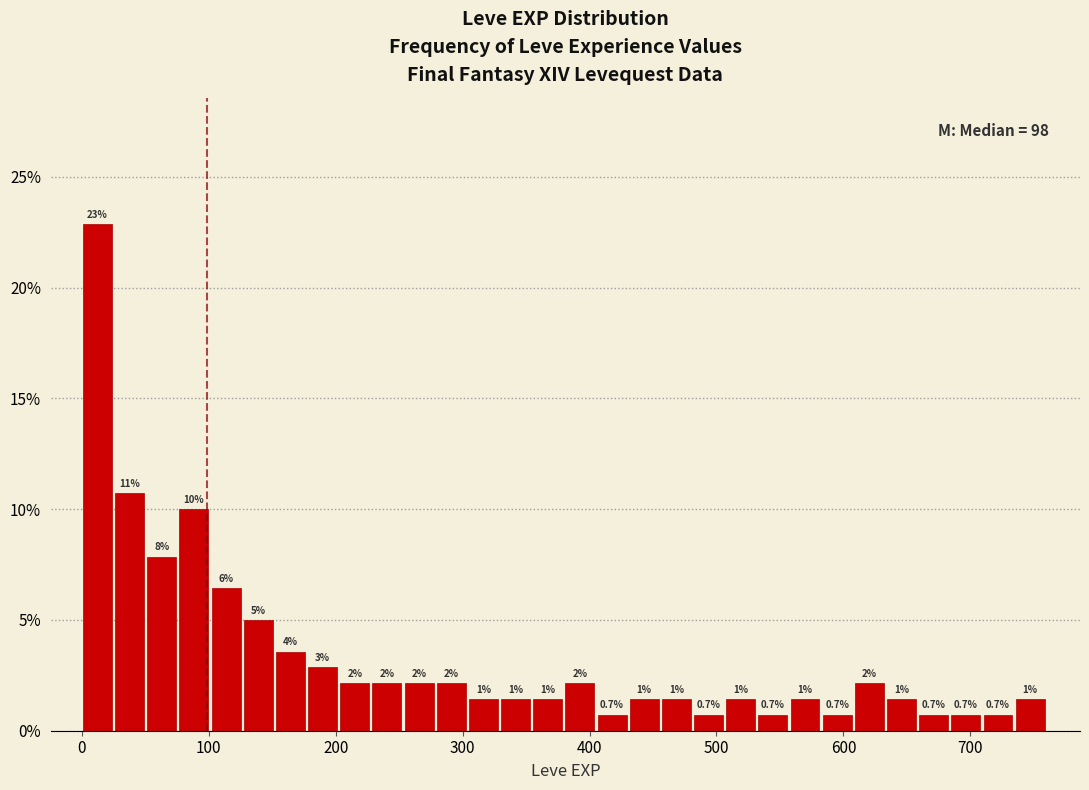

Around what value on the x-axis is the tallest bar? Give the approximate position of its centre, as read against the axis.

10